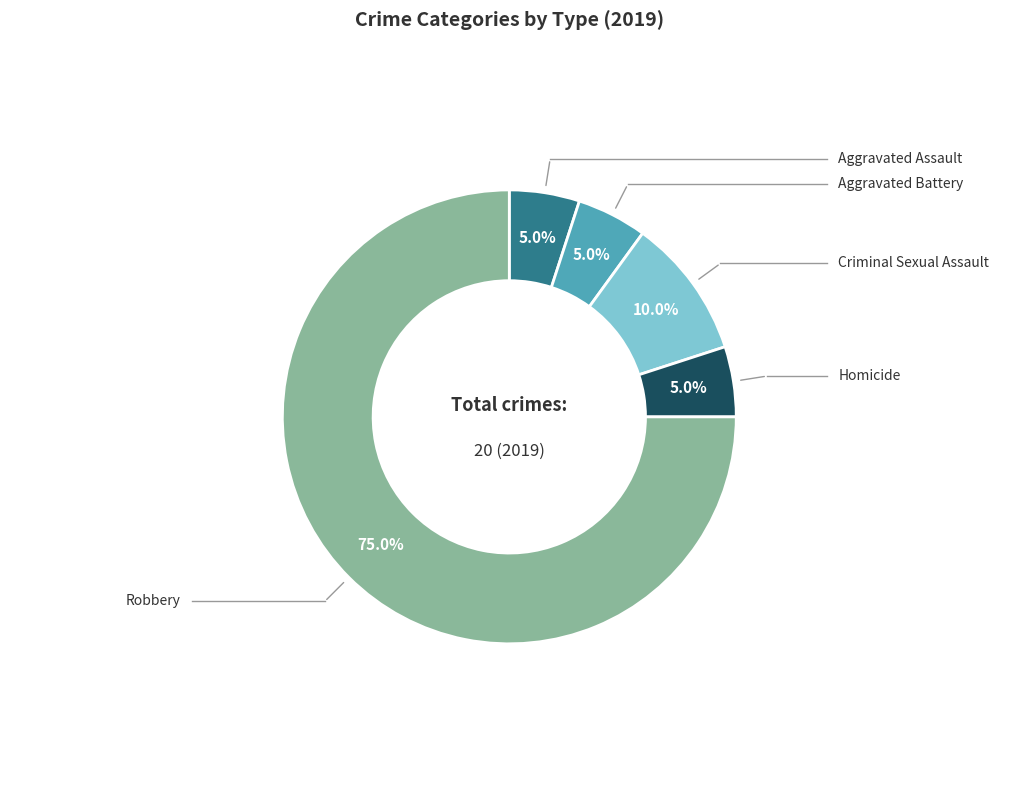

Which slice is the largest?

Robbery